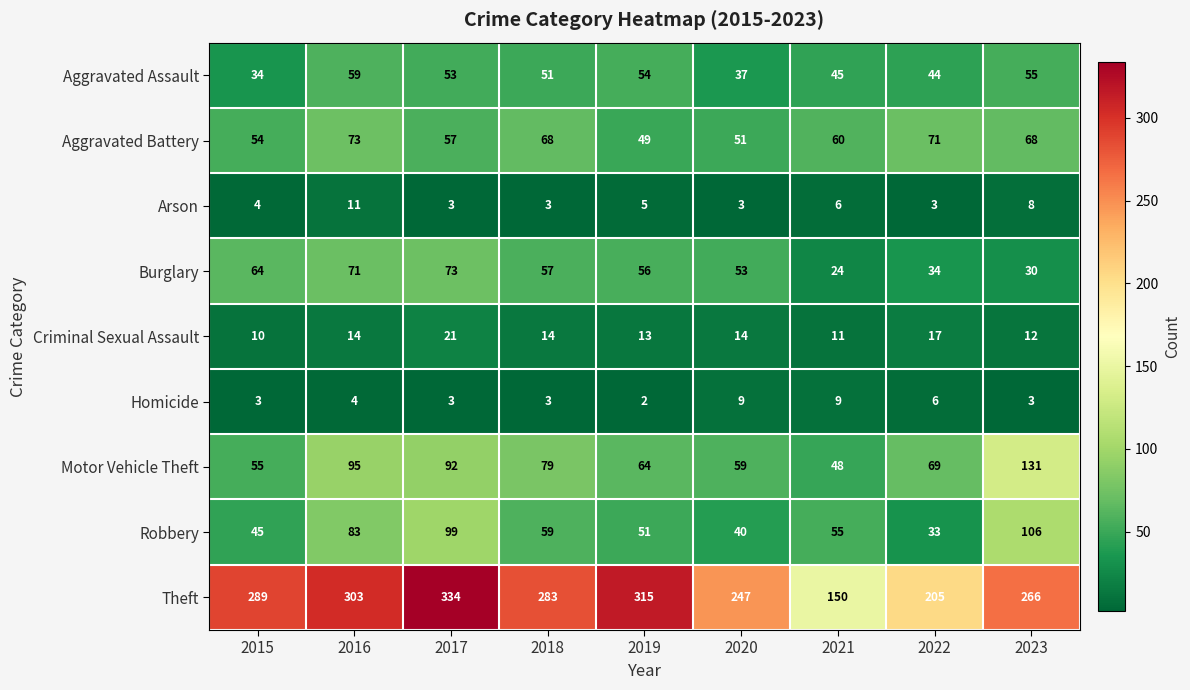

Which series changed the most between 2015 and 2019?

Theft